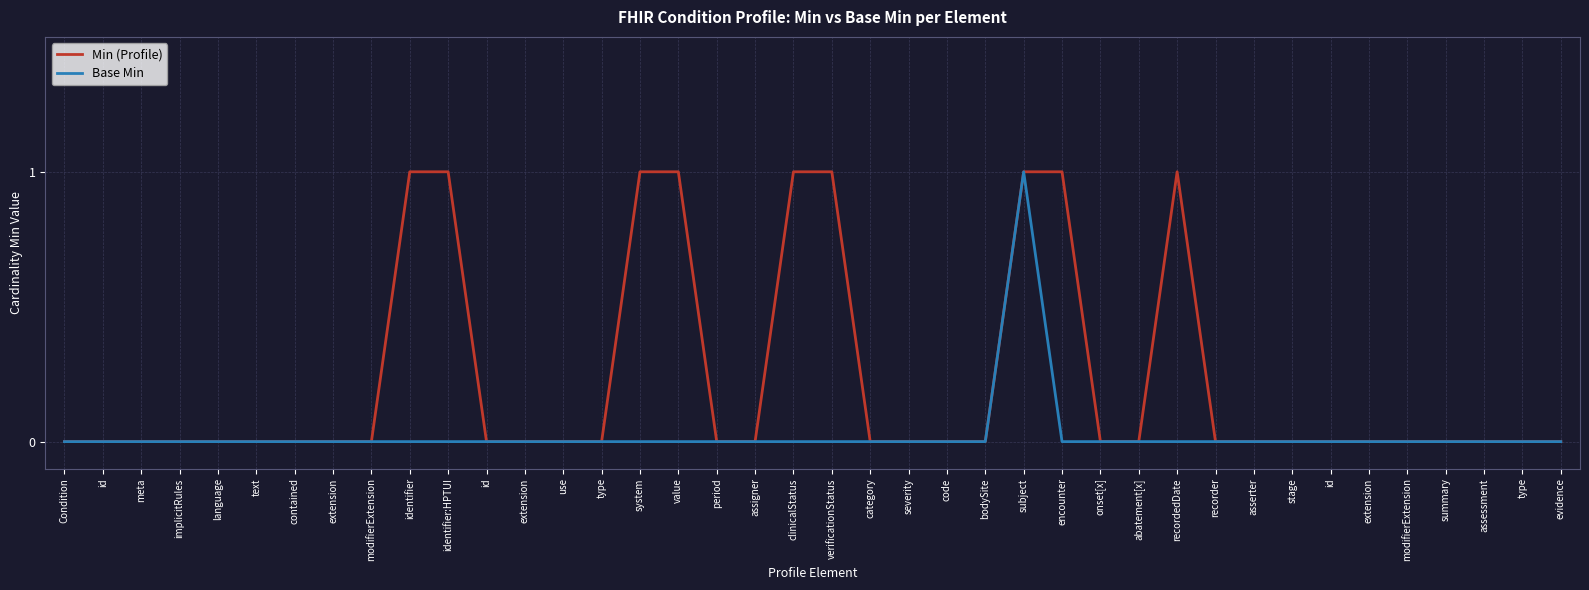

Which label corresponds to the largest value in the chart?

identifier